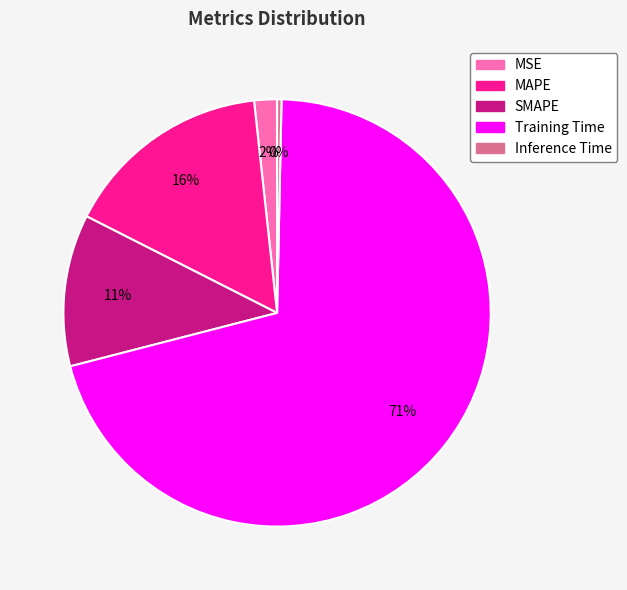

How many segments does this pie chart have?

5